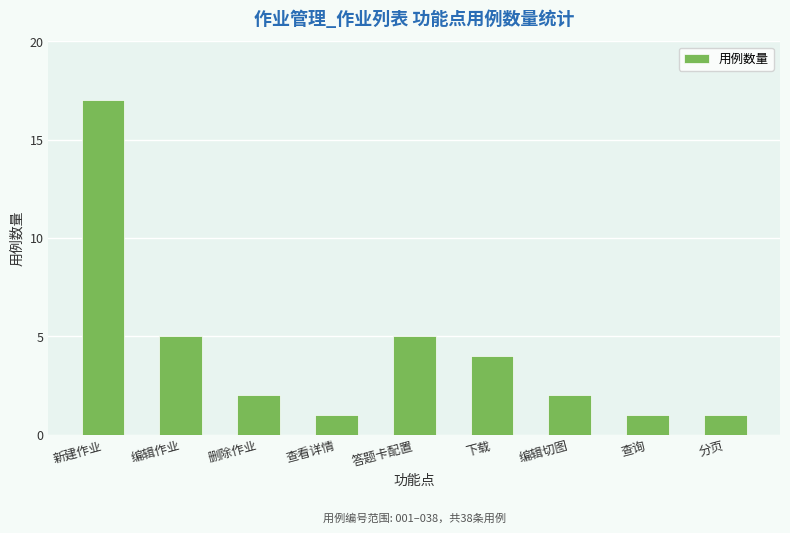

Where does the data first go above 2?

新建作业